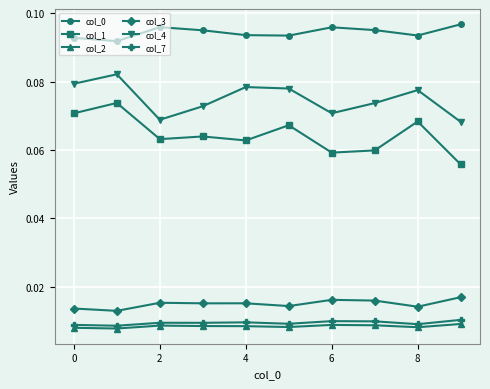

How many col_2 values are between 0 and 1?

10